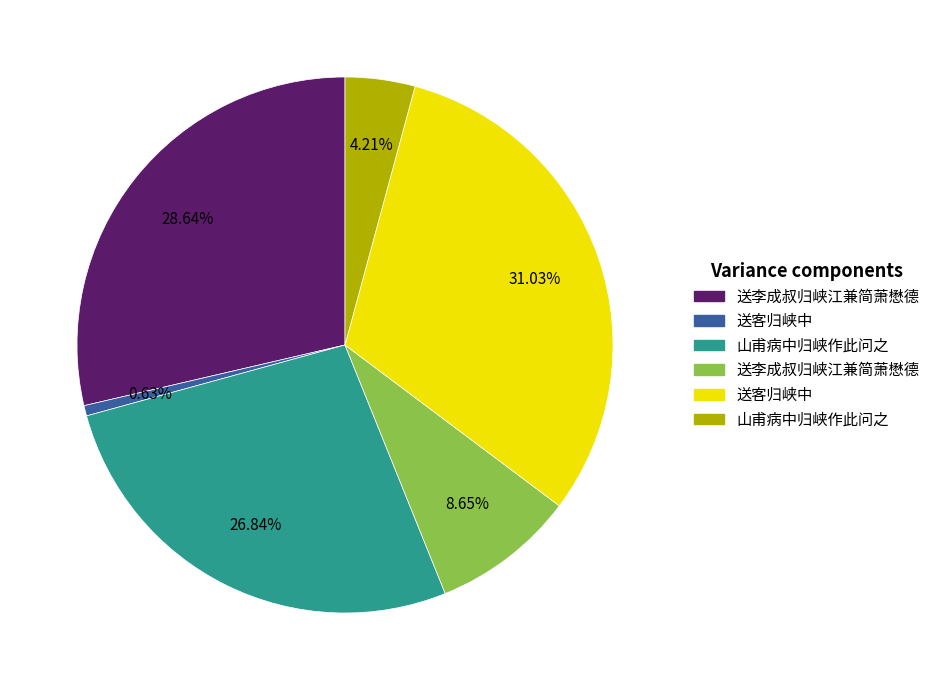

How many segments does this pie chart have?

6